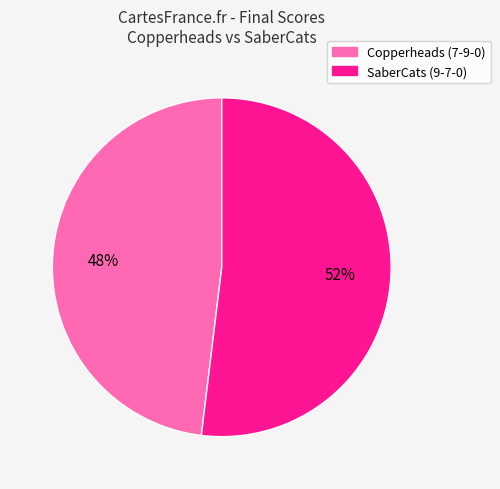

The SaberCats (9-7-0) slice represents 1% of the pie. True or false?

False